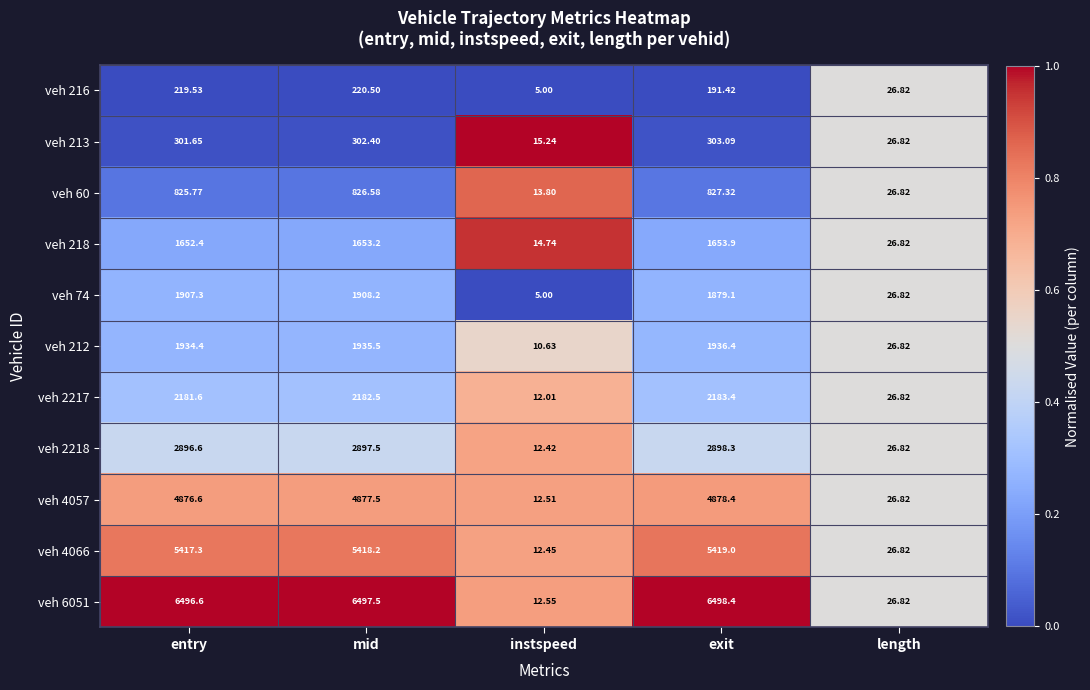

List the labels in order of veh 4066 value, smallest first.

instspeed, length, entry, mid, exit